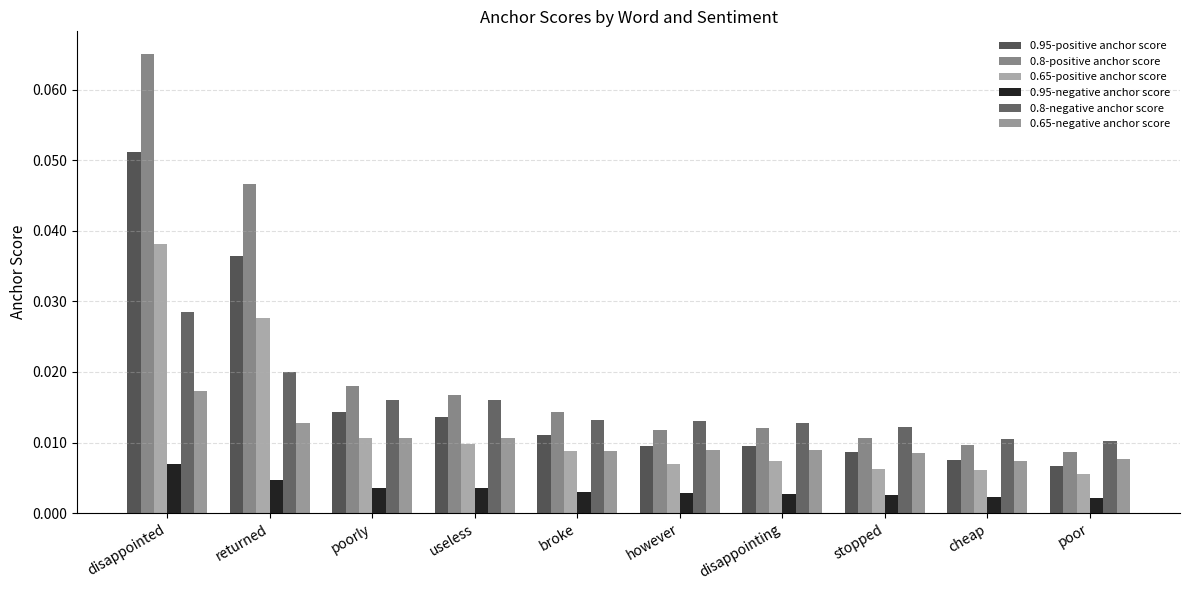

How many bars are there in each group?

6